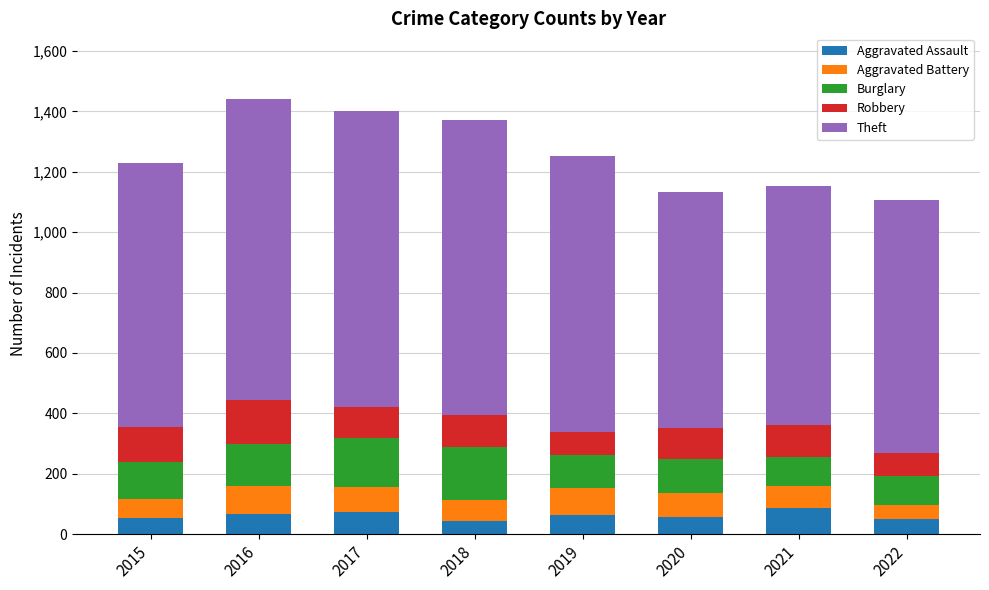

What is the value of the Aggravated Assault bar at the 8th from the left?

50